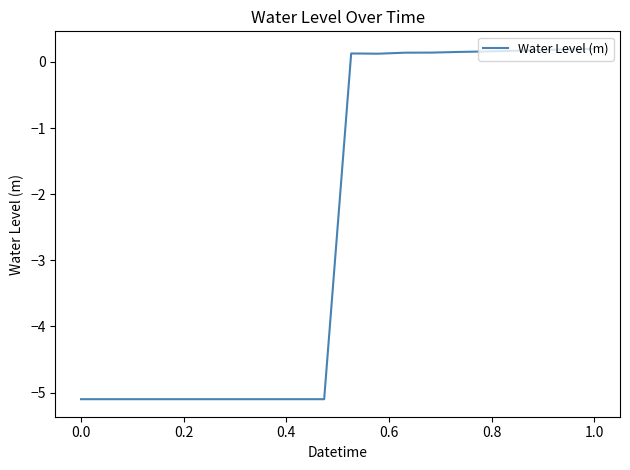

What is the minimum value shown in the chart?

-5.1